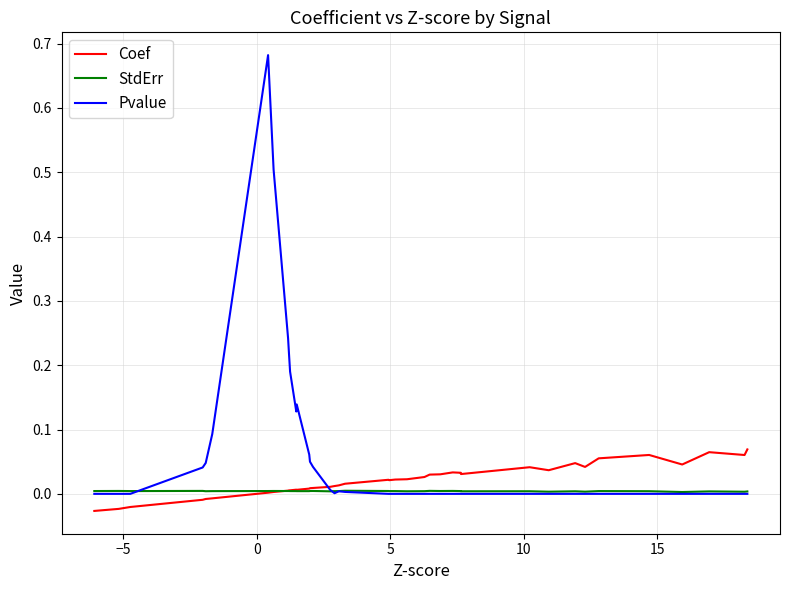

Which series has the widest spread of values?

Pvalue